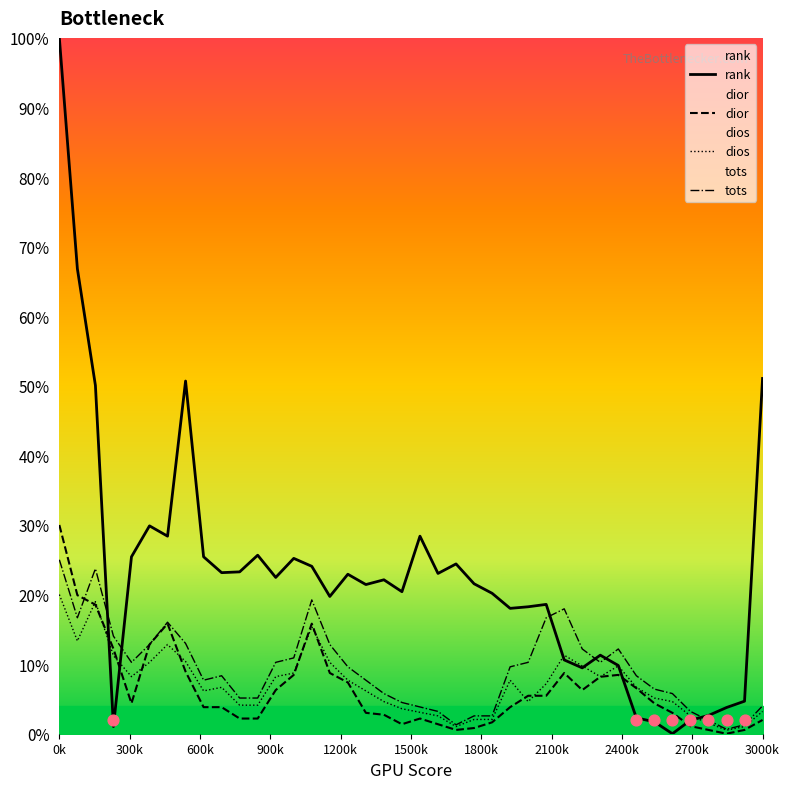

Is the value of tots at 36 greater than the value of dios at 36?

Yes